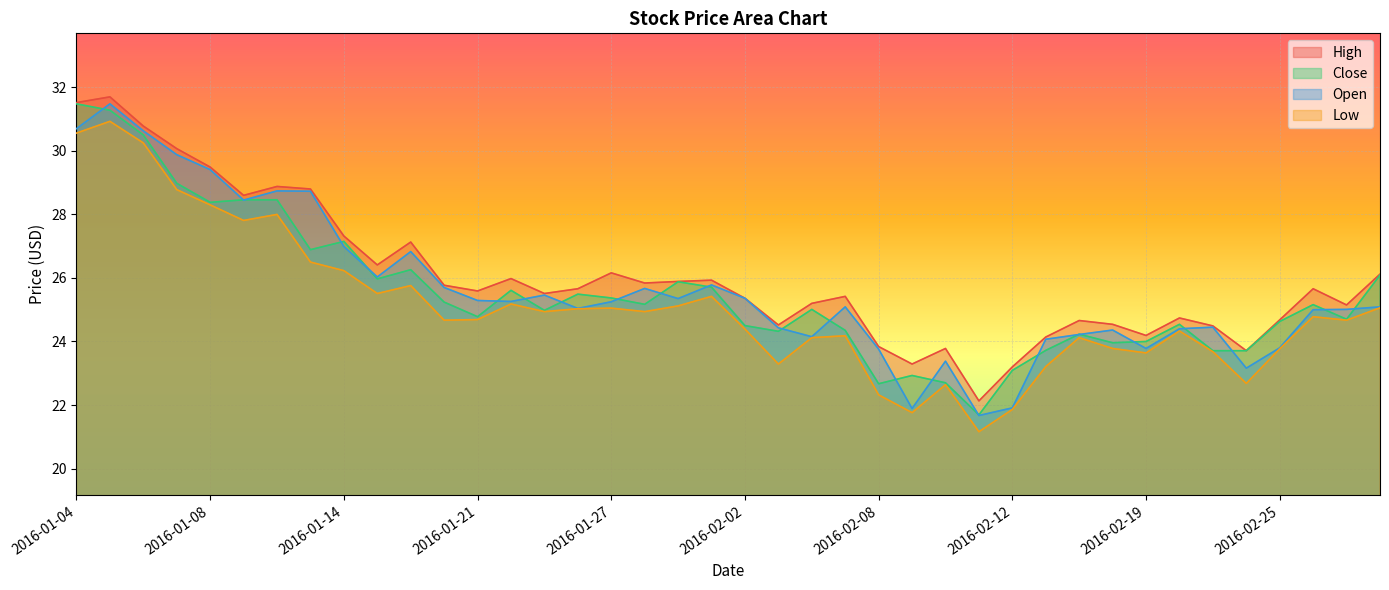

What is the value of the Low point at the 20th from the left?

25.4